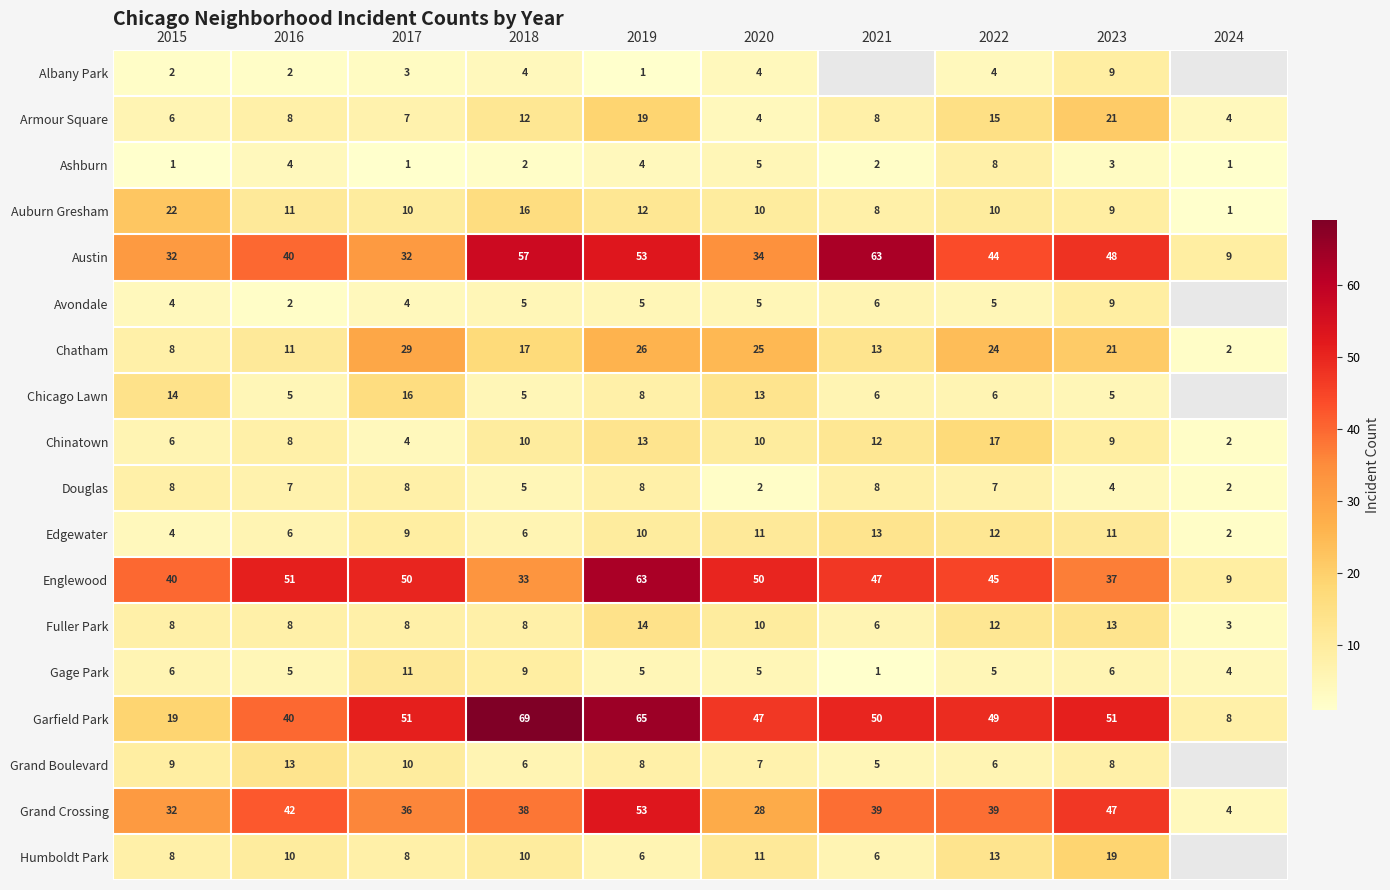

Which series changed the most between 2019 and 2022?

Englewood